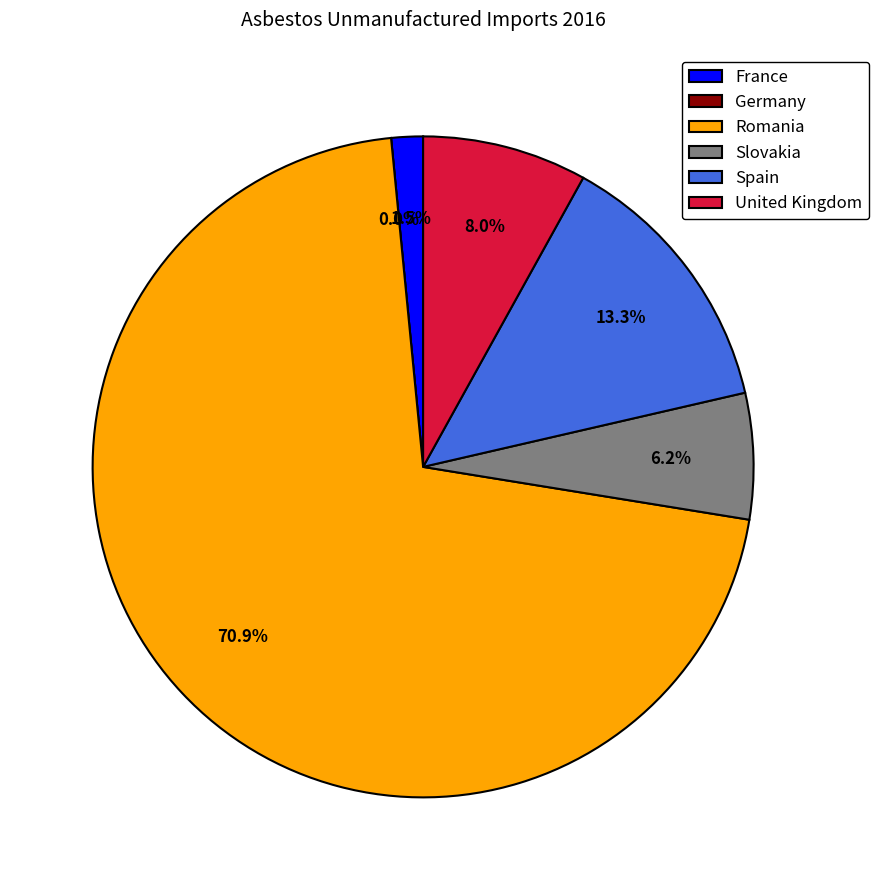

Is there any slice that represents more than half of the pie?

Yes